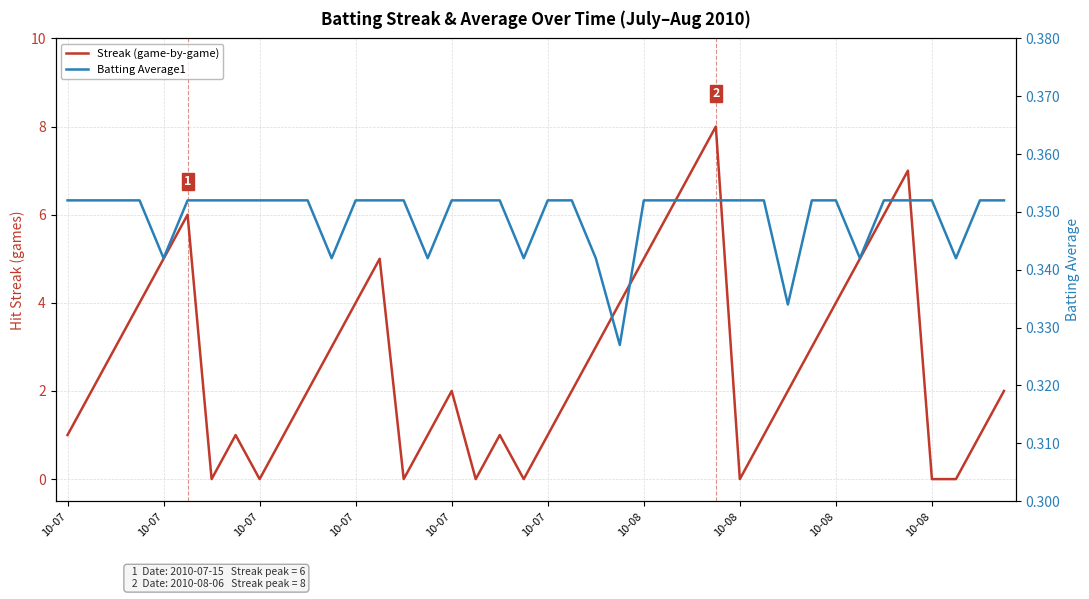

What are all the series names shown in the legend?

Streak (game-by-game), Batting Average1